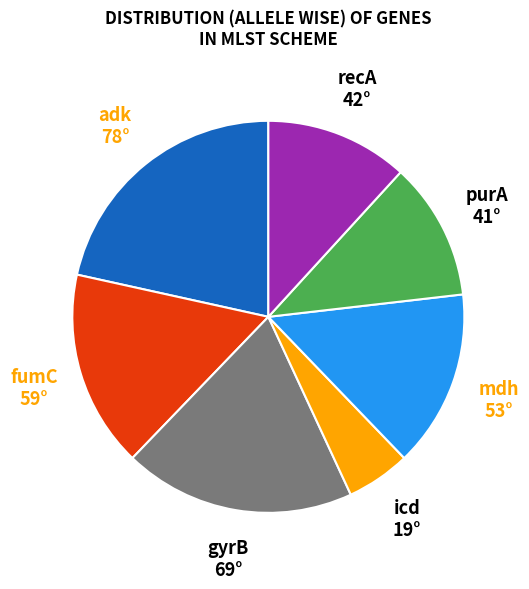

Is the sum of adk and icd greater than half?

No